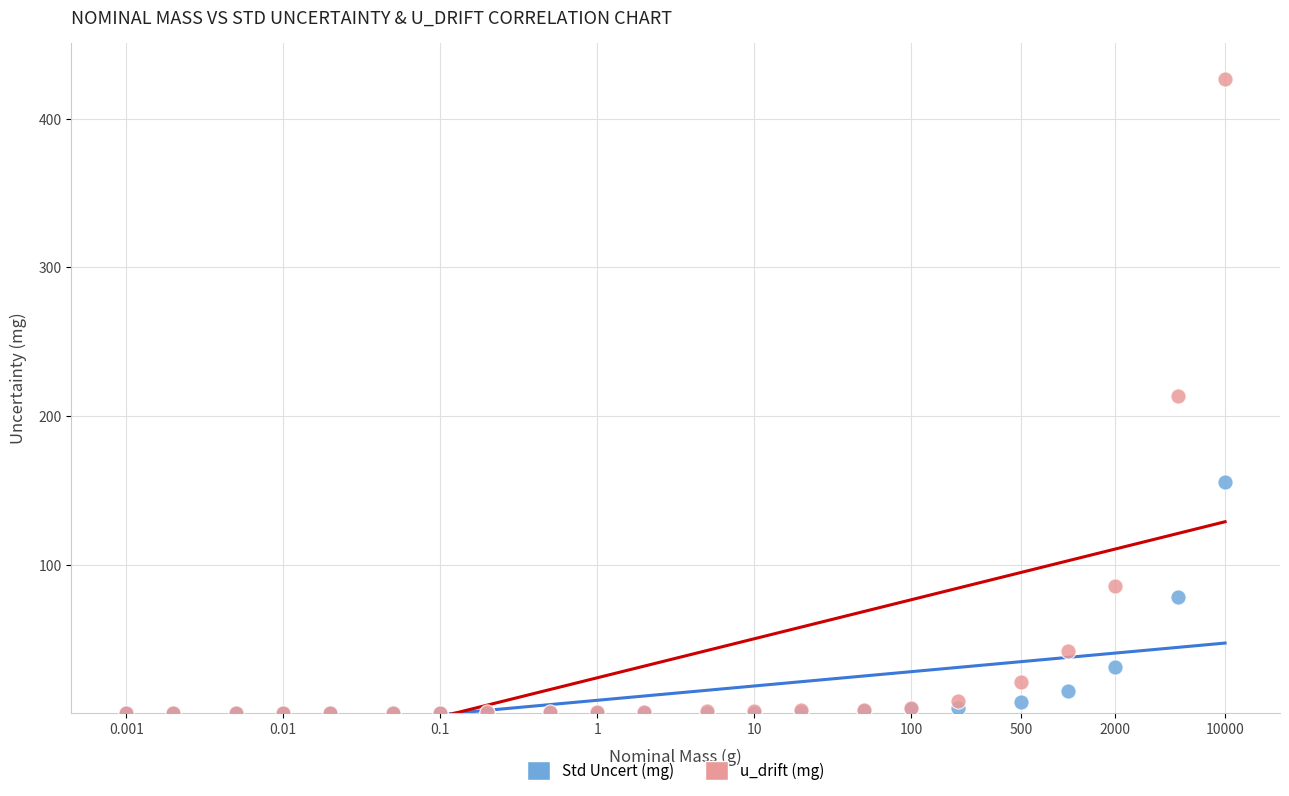

What are all the series names shown in the legend?

Std Uncert (mg), u_drift (mg)